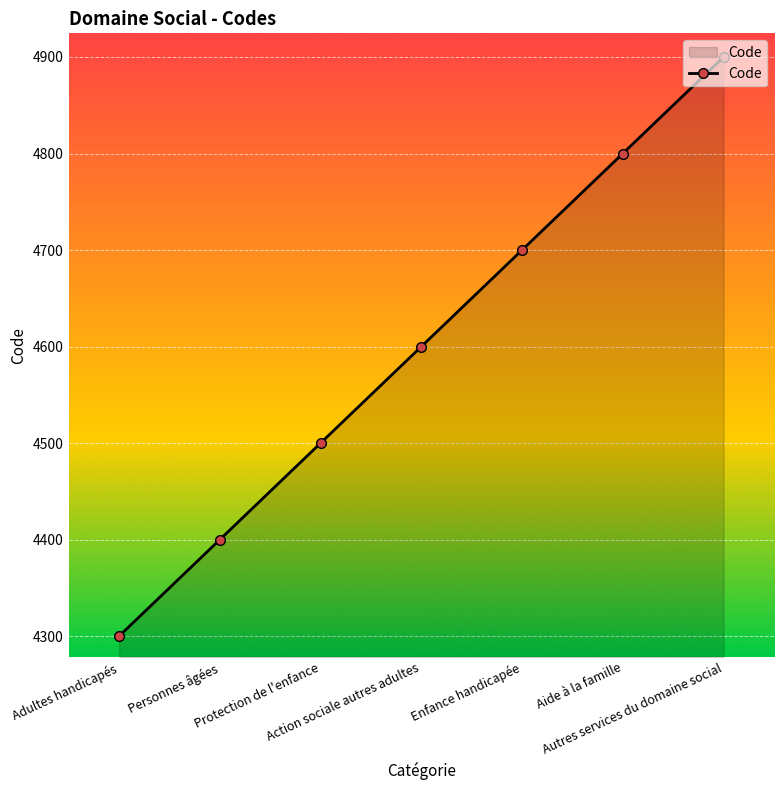

Where is the data nearest to the value 4600?

Action sociale autres adultes